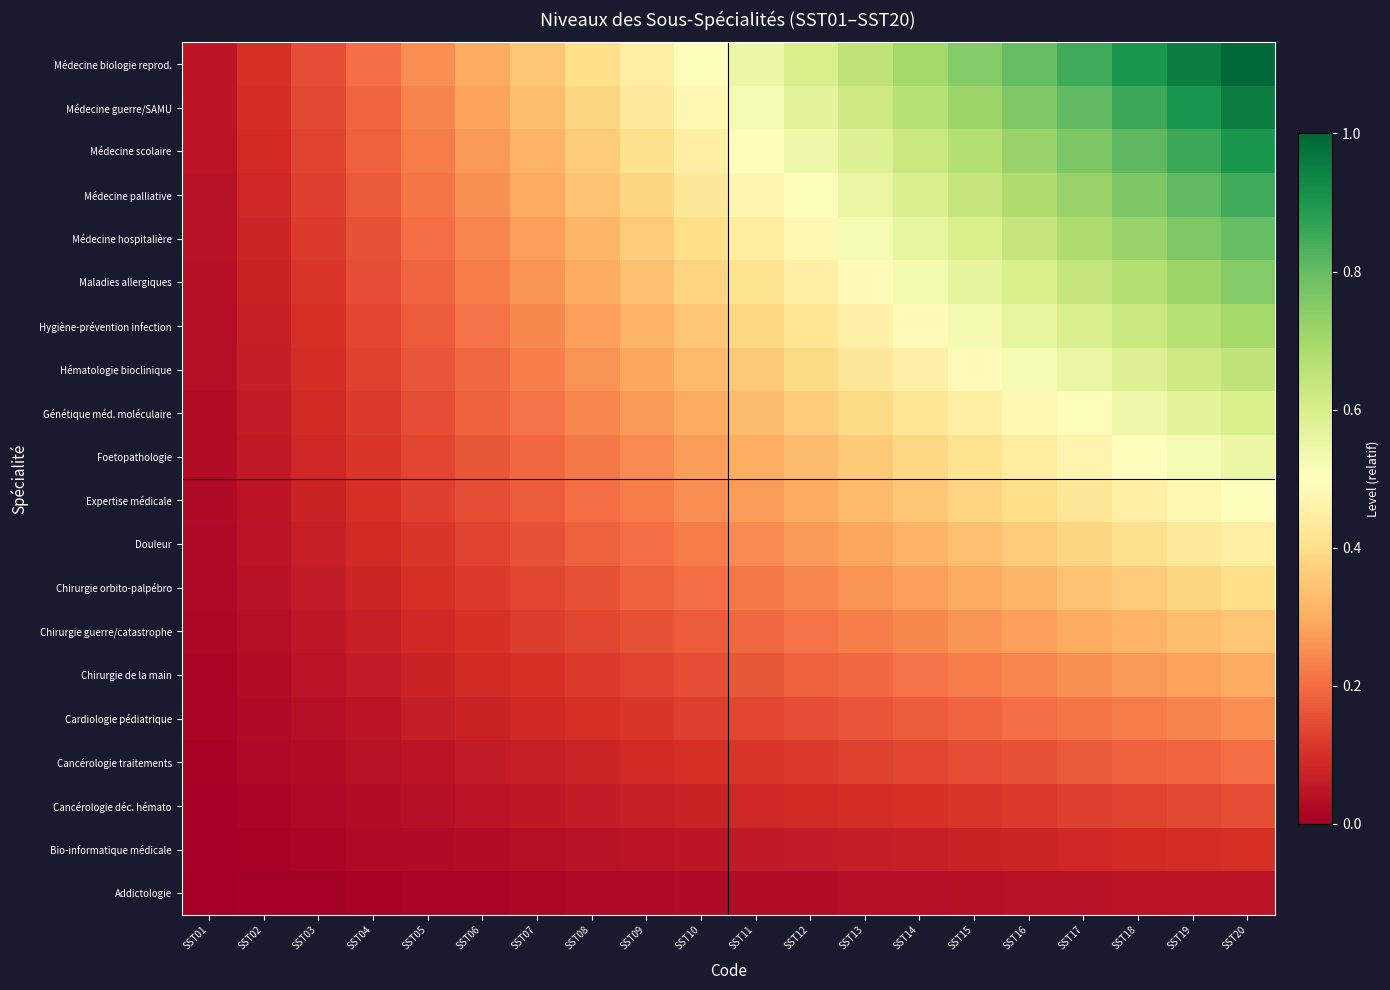

Reading left to right, extract all data points from this chart.

Addictologie: SST01=0.0	SST02=0.0	SST03=0.0	SST04=0.0	SST05=0.0	SST06=0.0	SST07=0.0	SST08=0.0	SST09=0.0	SST10=0.0	SST11=0.0	SST12=0.0	SST13=0.0	SST14=0.0	SST15=0.0	SST16=0.0	SST17=0.0	SST18=0.0	SST19=0.0	SST20=0.1
Bio-informatique médicale: SST01=0.0	SST02=0.0	SST03=0.0	SST04=0.0	SST05=0.0	SST06=0.0	SST07=0.0	SST08=0.0	SST09=0.0	SST10=0.1	SST11=0.1	SST12=0.1	SST13=0.1	SST14=0.1	SST15=0.1	SST16=0.1	SST17=0.1	SST18=0.1	SST19=0.1	SST20=0.1
Cancérologie déc. hémato: SST01=0.0	SST02=0.0	SST03=0.0	SST04=0.0	SST05=0.0	SST06=0.0	SST07=0.1	SST08=0.1	SST09=0.1	SST10=0.1	SST11=0.1	SST12=0.1	SST13=0.1	SST14=0.1	SST15=0.1	SST16=0.1	SST17=0.1	SST18=0.1	SST19=0.1	SST20=0.1
Cancérologie traitements: SST01=0.0	SST02=0.0	SST03=0.0	SST04=0.0	SST05=0.1	SST06=0.1	SST07=0.1	SST08=0.1	SST09=0.1	SST10=0.1	SST11=0.1	SST12=0.1	SST13=0.1	SST14=0.1	SST15=0.1	SST16=0.2	SST17=0.2	SST18=0.2	SST19=0.2	SST20=0.2
Cardiologie pédiatrique: SST01=0.0	SST02=0.0	SST03=0.0	SST04=0.1	SST05=0.1	SST06=0.1	SST07=0.1	SST08=0.1	SST09=0.1	SST10=0.1	SST11=0.1	SST12=0.1	SST13=0.2	SST14=0.2	SST15=0.2	SST16=0.2	SST17=0.2	SST18=0.2	SST19=0.2	SST20=0.2
Chirurgie de la main: SST01=0.0	SST02=0.0	SST03=0.0	SST04=0.1	SST05=0.1	SST06=0.1	SST07=0.1	SST08=0.1	SST09=0.1	SST10=0.1	SST11=0.2	SST12=0.2	SST13=0.2	SST14=0.2	SST15=0.2	SST16=0.2	SST17=0.3	SST18=0.3	SST19=0.3	SST20=0.3
Chirurgie guerre/catastrophe: SST01=0.0	SST02=0.0	SST03=0.1	SST04=0.1	SST05=0.1	SST06=0.1	SST07=0.1	SST08=0.1	SST09=0.2	SST10=0.2	SST11=0.2	SST12=0.2	SST13=0.2	SST14=0.2	SST15=0.3	SST16=0.3	SST17=0.3	SST18=0.3	SST19=0.3	SST20=0.3
Chirurgie orbito-palpébro: SST01=0.0	SST02=0.0	SST03=0.1	SST04=0.1	SST05=0.1	SST06=0.1	SST07=0.1	SST08=0.2	SST09=0.2	SST10=0.2	SST11=0.2	SST12=0.2	SST13=0.3	SST14=0.3	SST15=0.3	SST16=0.3	SST17=0.3	SST18=0.4	SST19=0.4	SST20=0.4
Douleur: SST01=0.0	SST02=0.0	SST03=0.1	SST04=0.1	SST05=0.1	SST06=0.1	SST07=0.2	SST08=0.2	SST09=0.2	SST10=0.2	SST11=0.2	SST12=0.3	SST13=0.3	SST14=0.3	SST15=0.3	SST16=0.4	SST17=0.4	SST18=0.4	SST19=0.4	SST20=0.5
Expertise médicale: SST01=0.0	SST02=0.1	SST03=0.1	SST04=0.1	SST05=0.1	SST06=0.1	SST07=0.2	SST08=0.2	SST09=0.2	SST10=0.2	SST11=0.3	SST12=0.3	SST13=0.3	SST14=0.3	SST15=0.4	SST16=0.4	SST17=0.4	SST18=0.5	SST19=0.5	SST20=0.5
Foetopathologie: SST01=0.0	SST02=0.1	SST03=0.1	SST04=0.1	SST05=0.1	SST06=0.2	SST07=0.2	SST08=0.2	SST09=0.2	SST10=0.3	SST11=0.3	SST12=0.3	SST13=0.4	SST14=0.4	SST15=0.4	SST16=0.4	SST17=0.5	SST18=0.5	SST19=0.5	SST20=0.6
Génétique méd. moléculaire: SST01=0.0	SST02=0.1	SST03=0.1	SST04=0.1	SST05=0.1	SST06=0.2	SST07=0.2	SST08=0.2	SST09=0.3	SST10=0.3	SST11=0.3	SST12=0.4	SST13=0.4	SST14=0.4	SST15=0.5	SST16=0.5	SST17=0.5	SST18=0.5	SST19=0.6	SST20=0.6
Hématologie bioclinique: SST01=0.0	SST02=0.1	SST03=0.1	SST04=0.1	SST05=0.2	SST06=0.2	SST07=0.2	SST08=0.3	SST09=0.3	SST10=0.3	SST11=0.4	SST12=0.4	SST13=0.4	SST14=0.5	SST15=0.5	SST16=0.5	SST17=0.6	SST18=0.6	SST19=0.6	SST20=0.7
Hygiène-prévention infection: SST01=0.0	SST02=0.1	SST03=0.1	SST04=0.1	SST05=0.2	SST06=0.2	SST07=0.2	SST08=0.3	SST09=0.3	SST10=0.3	SST11=0.4	SST12=0.4	SST13=0.5	SST14=0.5	SST15=0.5	SST16=0.6	SST17=0.6	SST18=0.6	SST19=0.7	SST20=0.7
Maladies allergiques: SST01=0.0	SST02=0.1	SST03=0.1	SST04=0.1	SST05=0.2	SST06=0.2	SST07=0.3	SST08=0.3	SST09=0.3	SST10=0.4	SST11=0.4	SST12=0.5	SST13=0.5	SST14=0.5	SST15=0.6	SST16=0.6	SST17=0.6	SST18=0.7	SST19=0.7	SST20=0.8
Médecine hospitalière: SST01=0.0	SST02=0.1	SST03=0.1	SST04=0.2	SST05=0.2	SST06=0.2	SST07=0.3	SST08=0.3	SST09=0.4	SST10=0.4	SST11=0.4	SST12=0.5	SST13=0.5	SST14=0.6	SST15=0.6	SST16=0.6	SST17=0.7	SST18=0.7	SST19=0.8	SST20=0.8
Médecine palliative: SST01=0.0	SST02=0.1	SST03=0.1	SST04=0.2	SST05=0.2	SST06=0.3	SST07=0.3	SST08=0.3	SST09=0.4	SST10=0.4	SST11=0.5	SST12=0.5	SST13=0.6	SST14=0.6	SST15=0.6	SST16=0.7	SST17=0.7	SST18=0.8	SST19=0.8	SST20=0.8
Médecine scolaire: SST01=0.0	SST02=0.1	SST03=0.1	SST04=0.2	SST05=0.2	SST06=0.3	SST07=0.3	SST08=0.4	SST09=0.4	SST10=0.5	SST11=0.5	SST12=0.5	SST13=0.6	SST14=0.6	SST15=0.7	SST16=0.7	SST17=0.8	SST18=0.8	SST19=0.9	SST20=0.9
Médecine guerre/SAMU: SST01=0.0	SST02=0.1	SST03=0.1	SST04=0.2	SST05=0.2	SST06=0.3	SST07=0.3	SST08=0.4	SST09=0.4	SST10=0.5	SST11=0.5	SST12=0.6	SST13=0.6	SST14=0.7	SST15=0.7	SST16=0.8	SST17=0.8	SST18=0.9	SST19=0.9	SST20=0.9
Médecine biologie reprod.: SST01=0.1	SST02=0.1	SST03=0.1	SST04=0.2	SST05=0.2	SST06=0.3	SST07=0.3	SST08=0.4	SST09=0.5	SST10=0.5	SST11=0.6	SST12=0.6	SST13=0.7	SST14=0.7	SST15=0.8	SST16=0.8	SST17=0.8	SST18=0.9	SST19=0.9	SST20=1.0